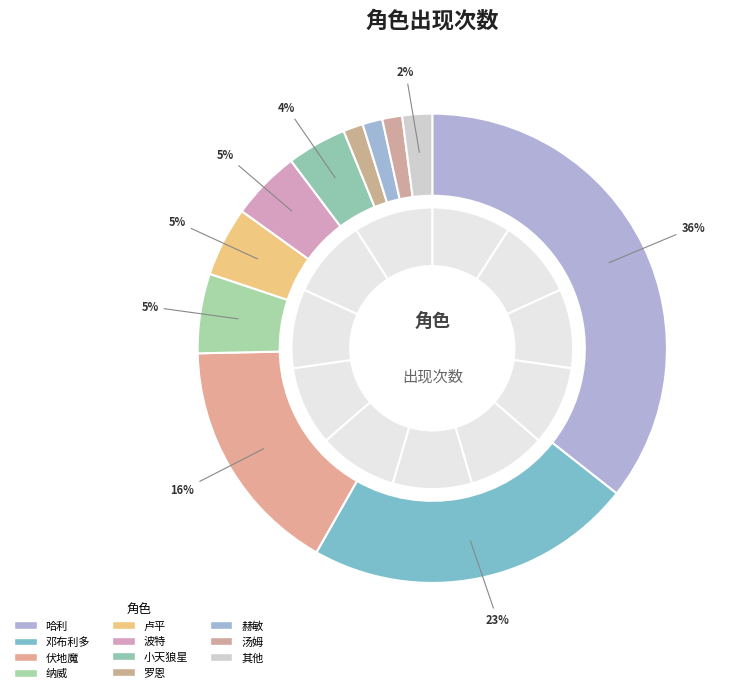

To the nearest percent, what is the combined percentage of 邓布利多 and 纳威?

28%